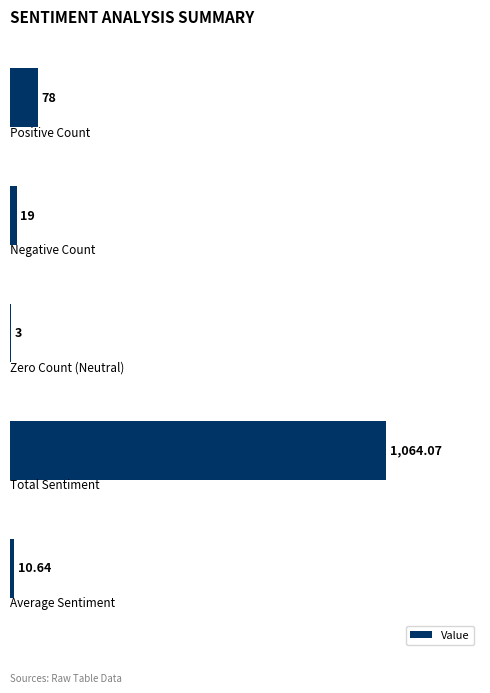

Are the bars horizontal?

Yes